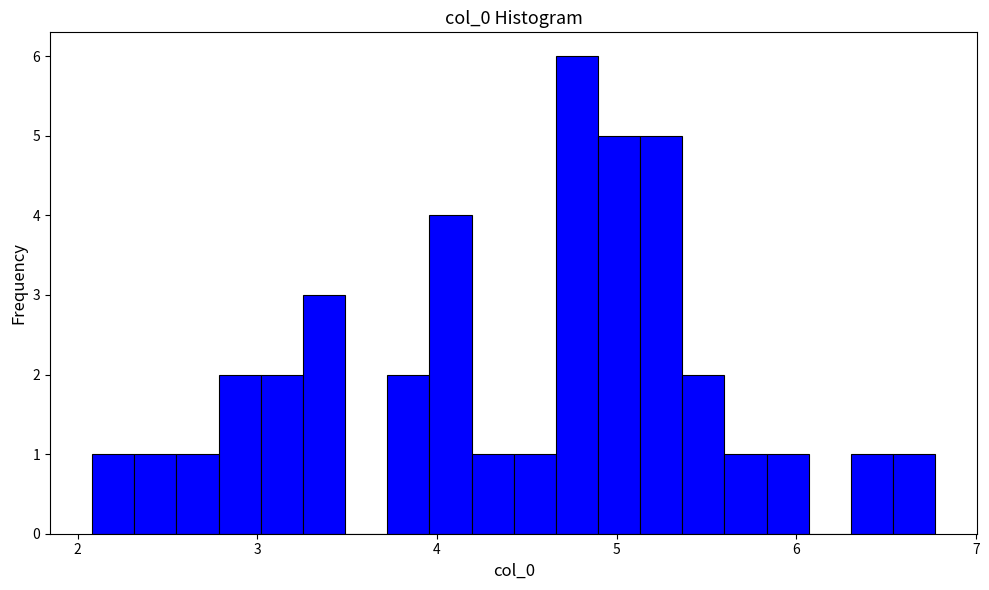

Around what value on the x-axis is the tallest bar? Give the approximate position of its centre, as read against the axis.

4.8